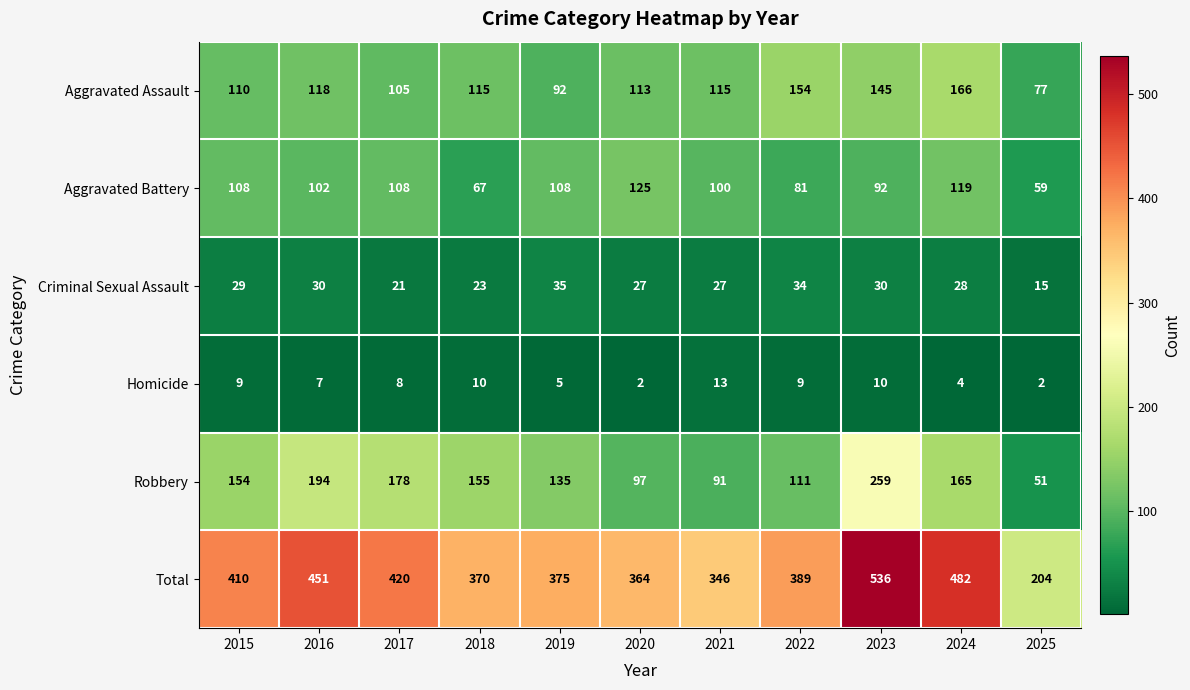

Where is Robbery nearest to the value 155?

2018